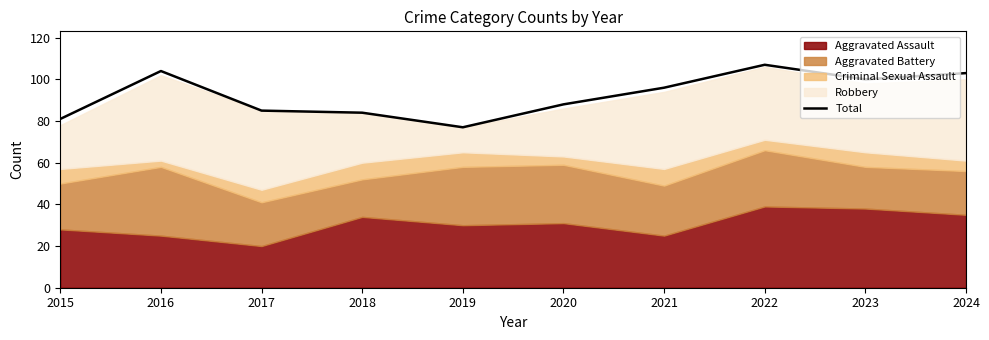

At which label is the value closest to 92?

2020